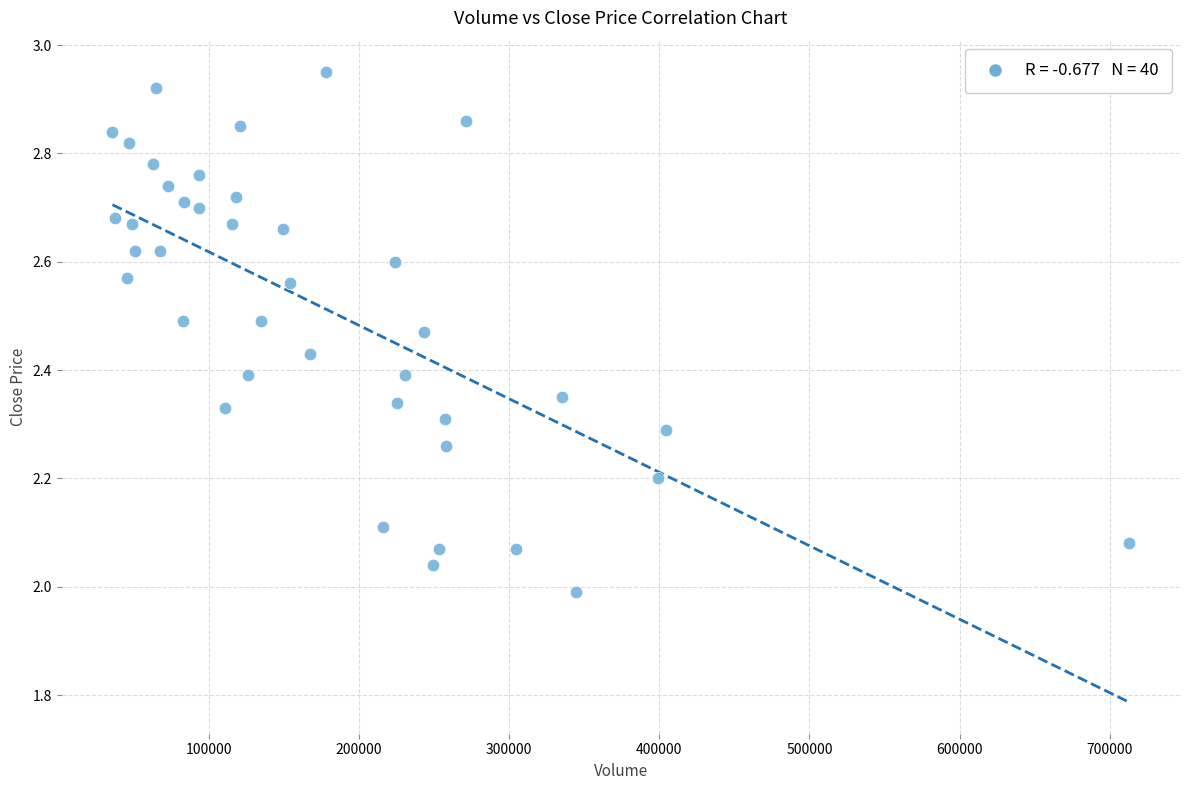

What is the range of X values (max minus min)?

676900.0